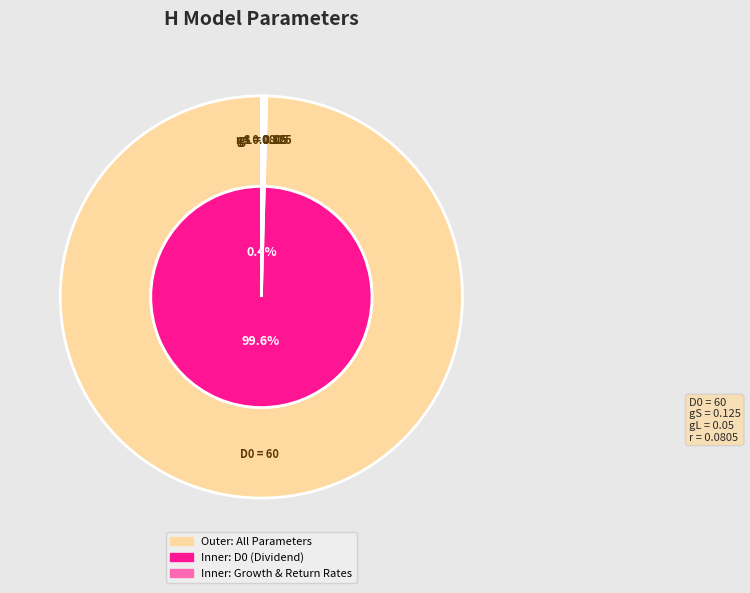

To the nearest percent, what is the average slice percentage?

25%